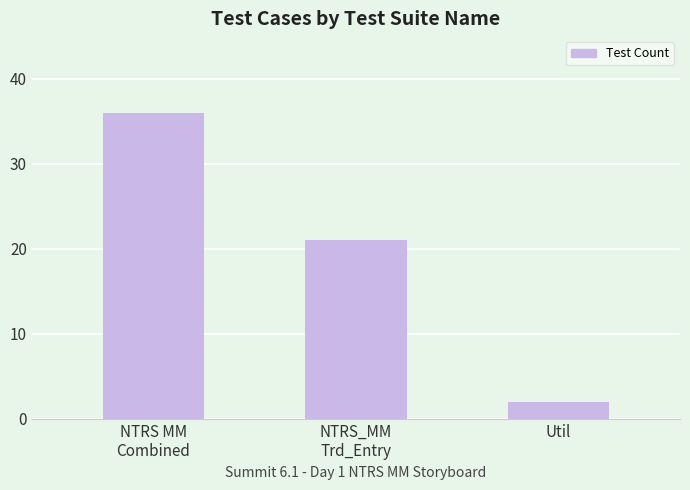

How many values are between 2 and 36?

3